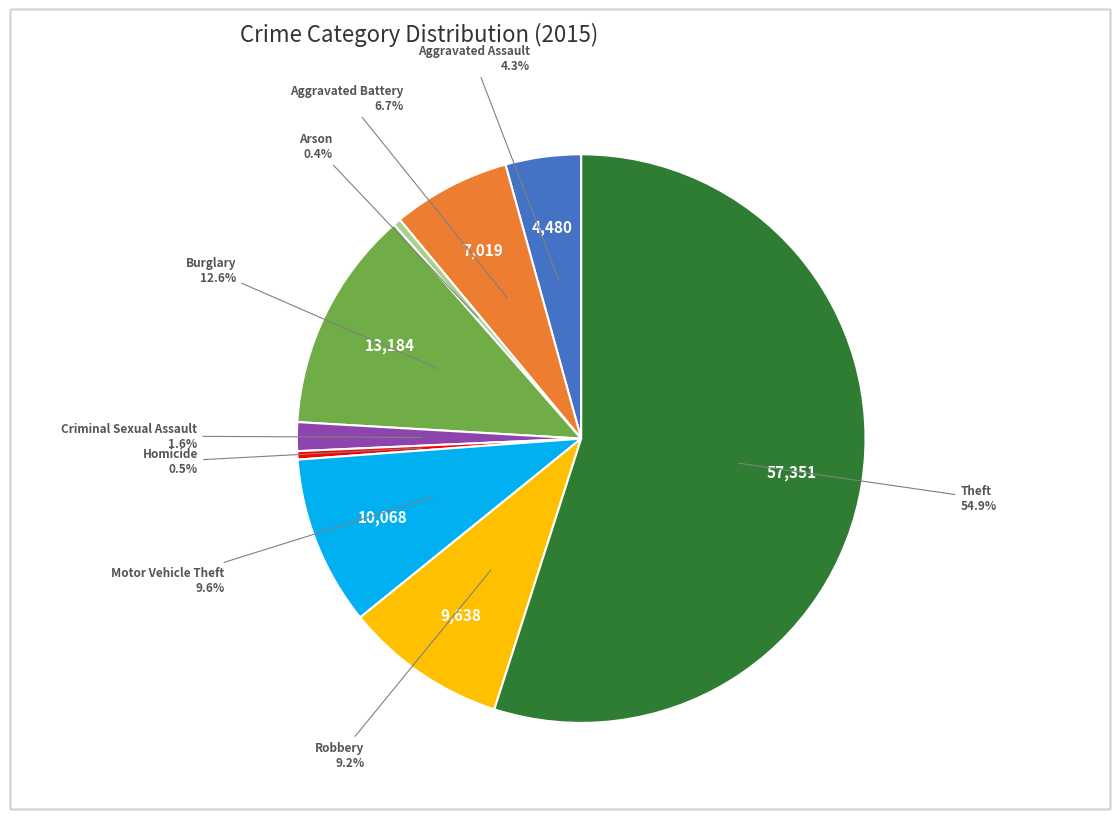

To the nearest percent, what is the difference between the largest and smallest slice percentages?

55%